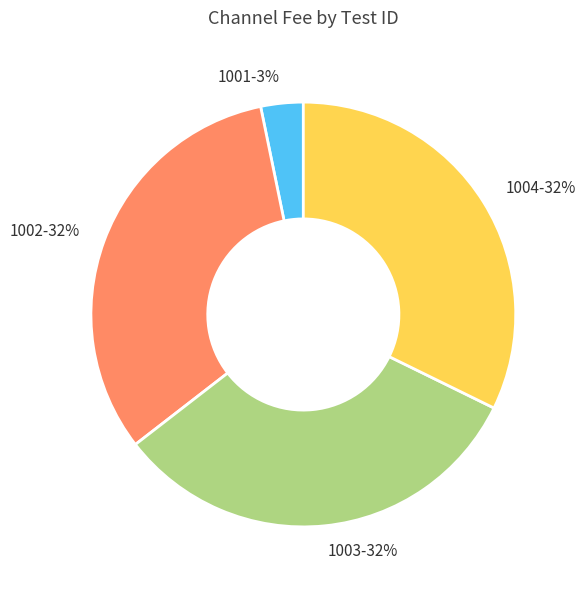

To the nearest percent, what is the average slice percentage?

25%